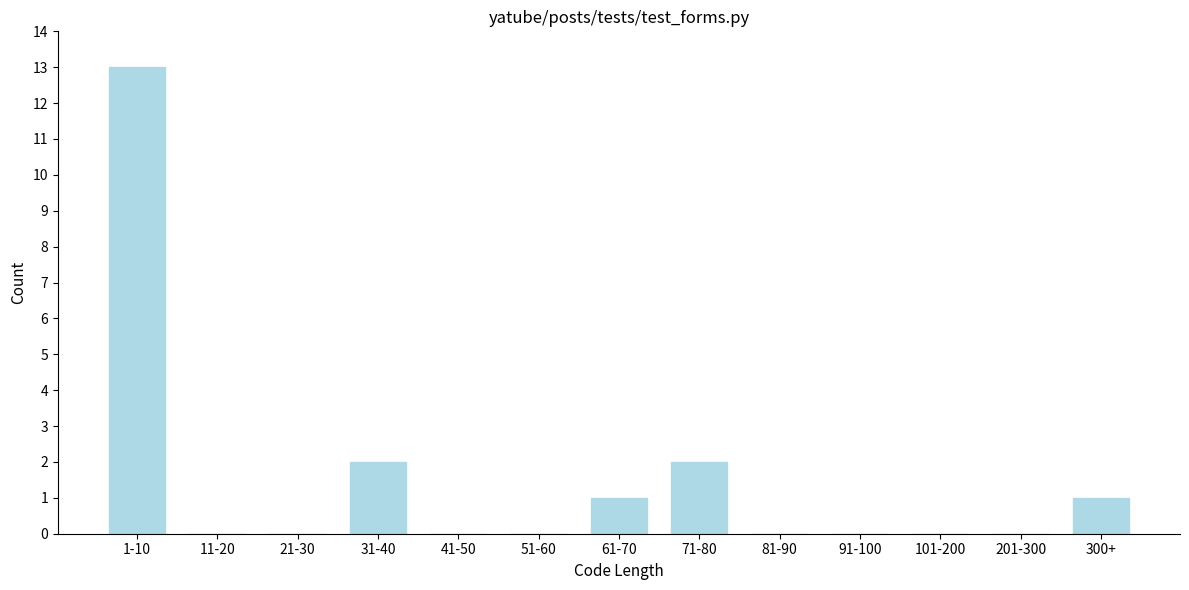

Reading right to left, what are all the values shown in this chart?

300+=1	201-300=0	101-200=0	91-100=0	81-90=0	71-80=2	61-70=1	51-60=0	41-50=0	31-40=2	21-30=0	11-20=0	1-10=13